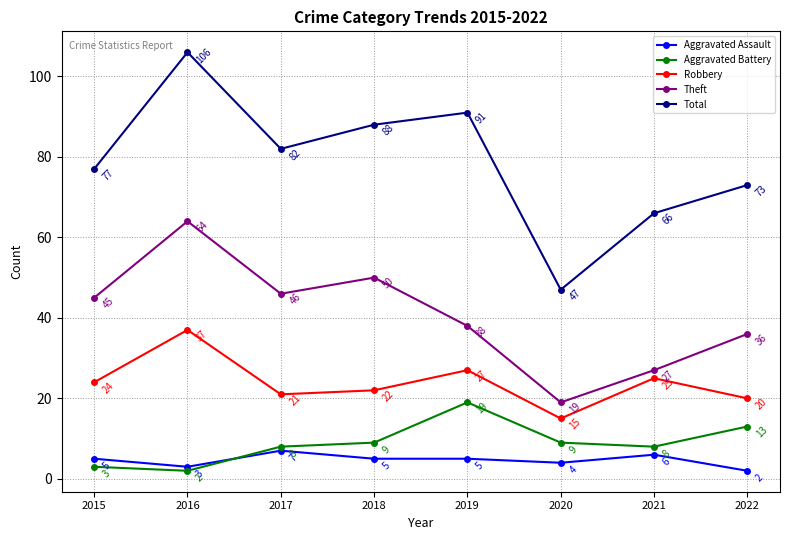

Which category has the highest value in the Total series?

2016